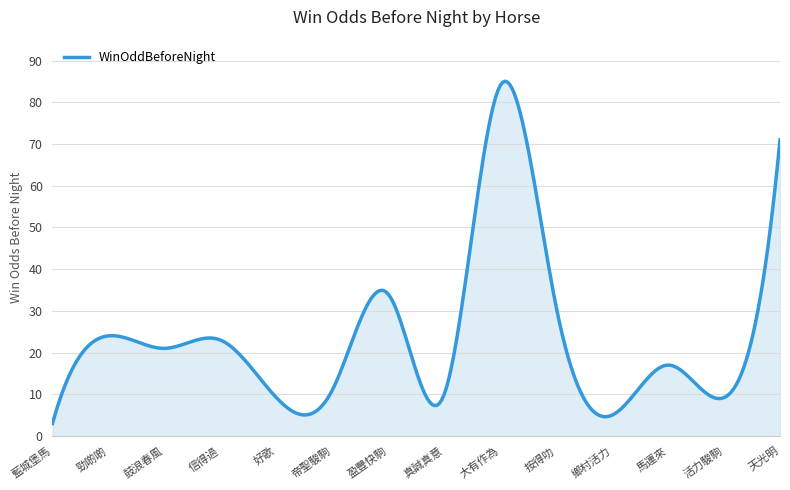

What is the difference between the maximum and minimum values?

82.0